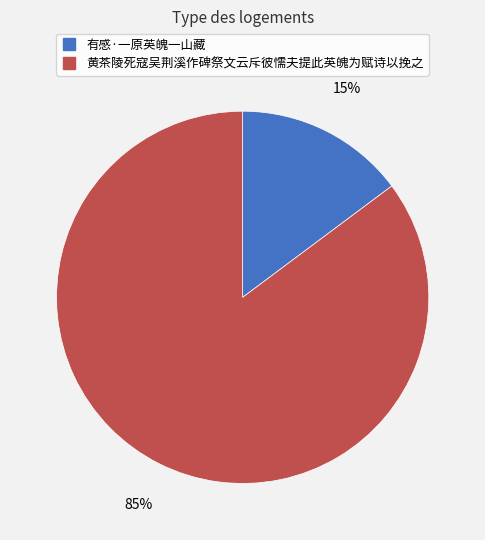

The 黄茶陵死寇吴荆溪作碑祭文云斥彼懦夫提此英魄为赋诗以挽之 slice represents 96% of the pie. True or false?

False